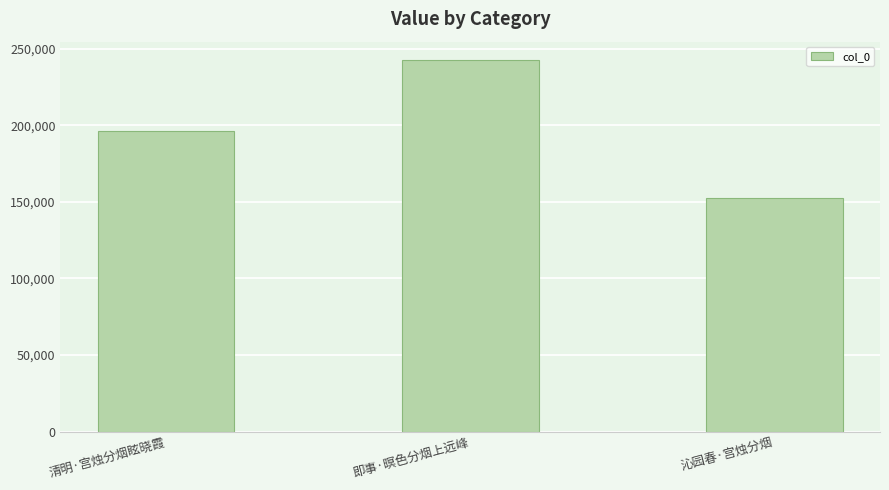

Count the values in the range 152659 to 242412.

3